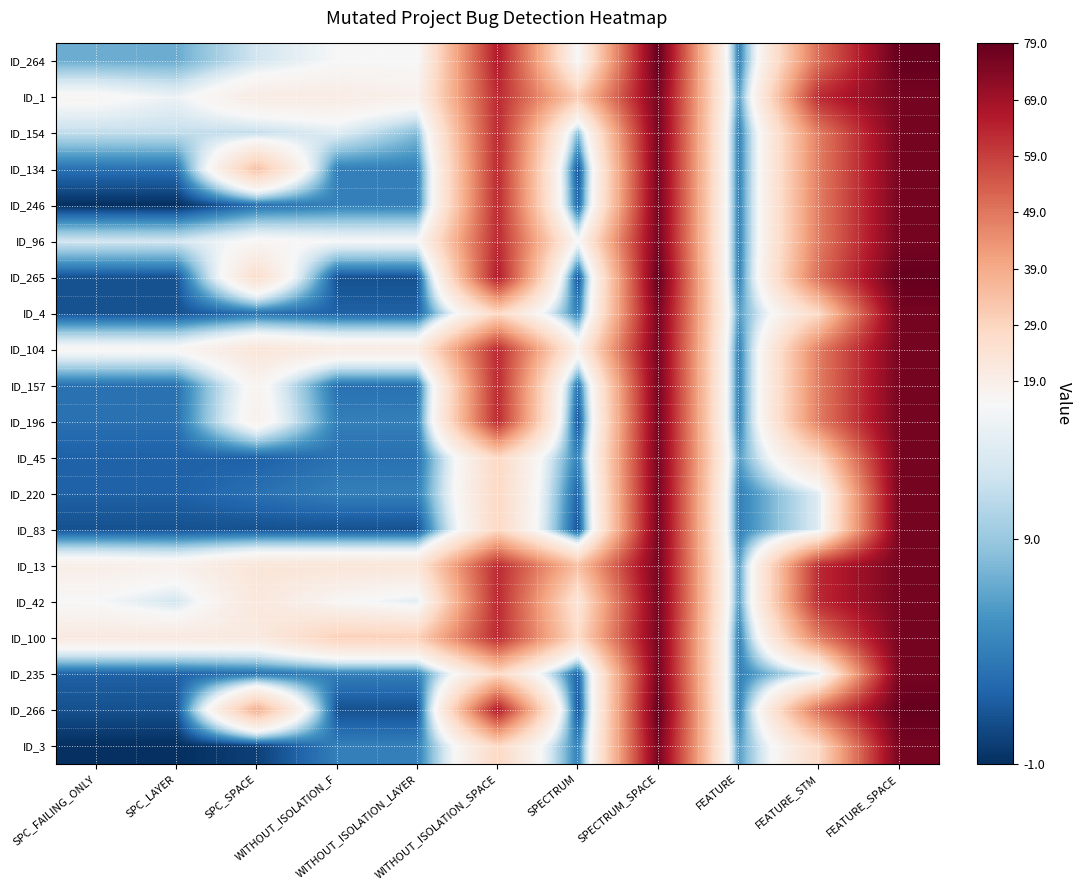

What is the total value across all series at WITHOUT_ISOLATION_SPACE?

1059